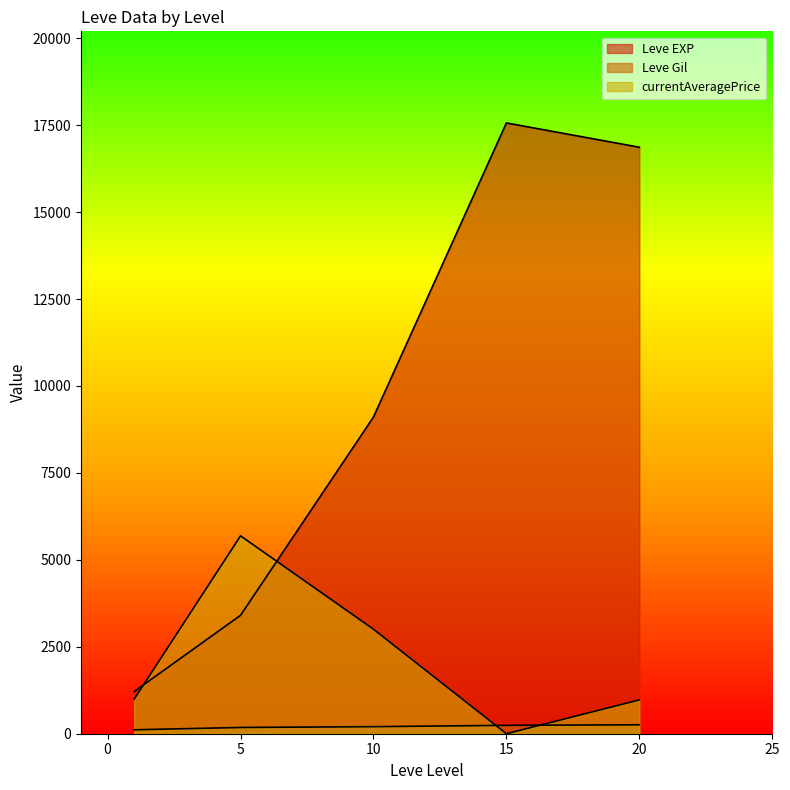

Which series has the largest total across all categories?

Leve EXP